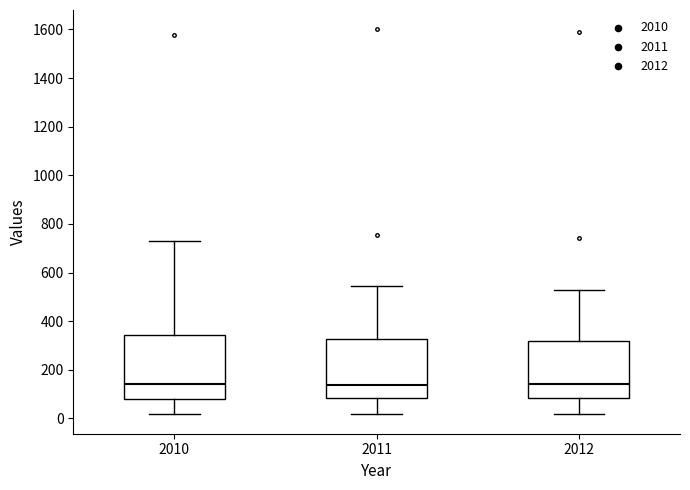

Reading left to right, transcribe this box plot: for each box, give where its median line is, the range the box spans, and where its two whiskers end, as read against the y-axis. The values are not printed on the chart, so give them approximately, as read against the axis.

2010: median 140, box 80 to 340, whiskers 20 to 740
2011: median 140, box 80 to 320, whiskers 20 to 540
2012: median 140, box 80 to 320, whiskers 20 to 520